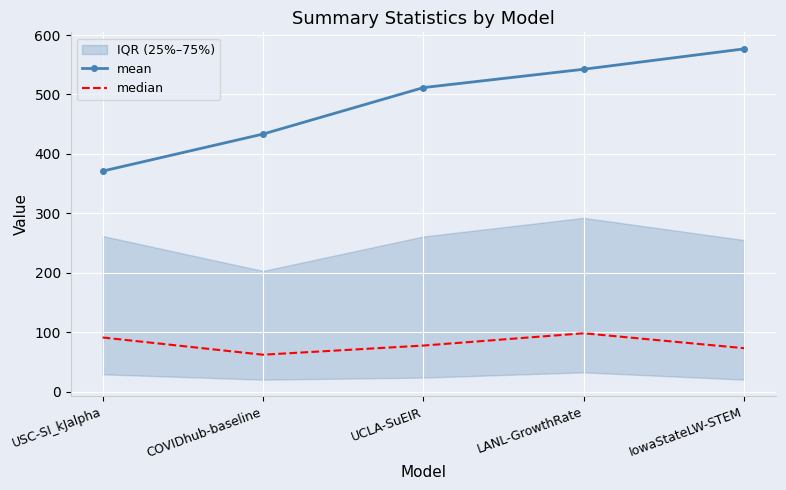

What is the difference between the median values at IowaStateLW-STEM and UCLA-SuEIR?

4.4